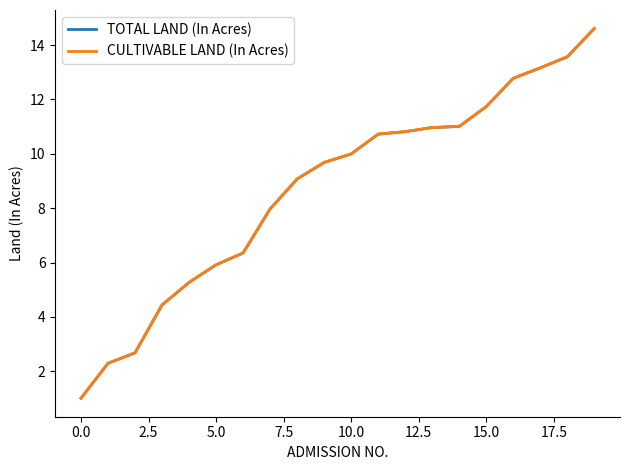

What is the minimum value shown in the chart?

1.0